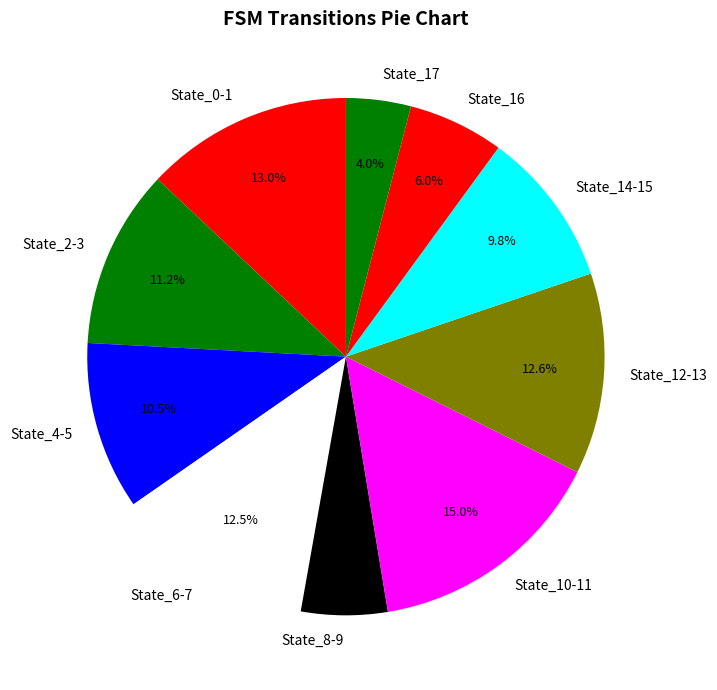

Do State_4-5 and State_12-13 together represent more than half of the pie?

No